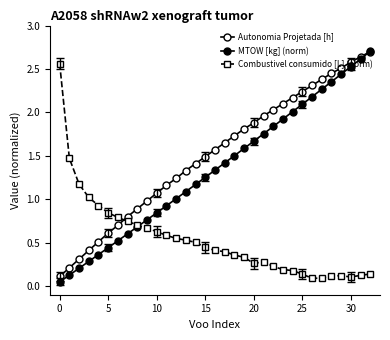

Which category has the highest value across all series?

32